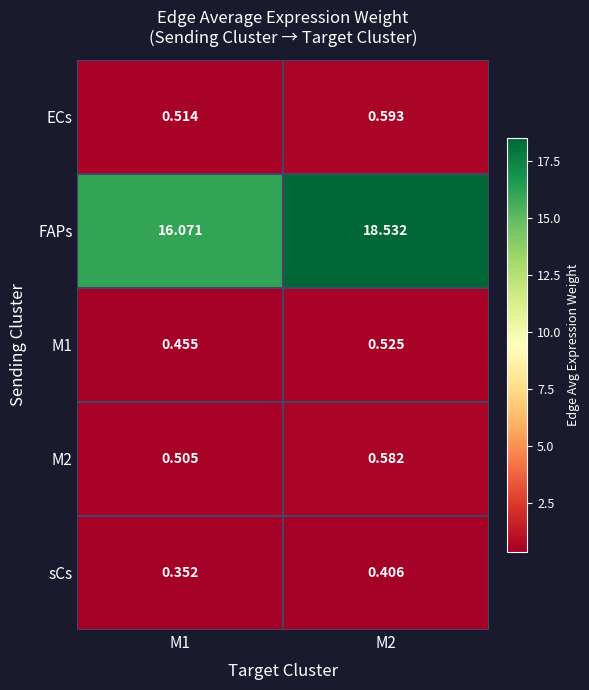

List the series in order of their peak value, lowest first.

sCs, M1, M2, ECs, FAPs